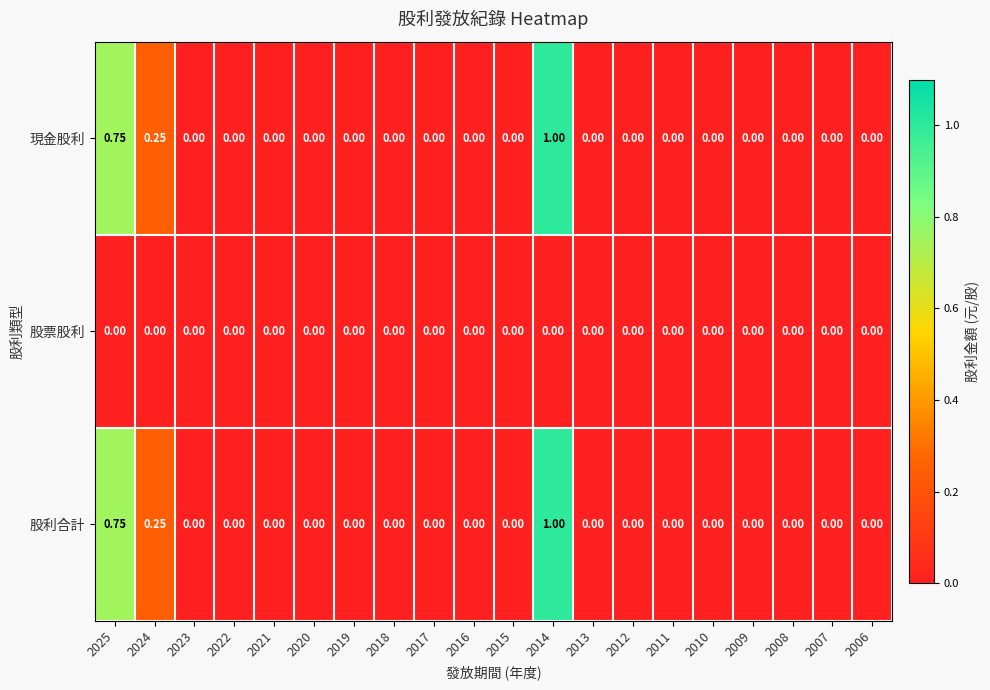

Rank the series by their maximum value, from lowest to highest.

股票股利, 現金股利, 股利合計